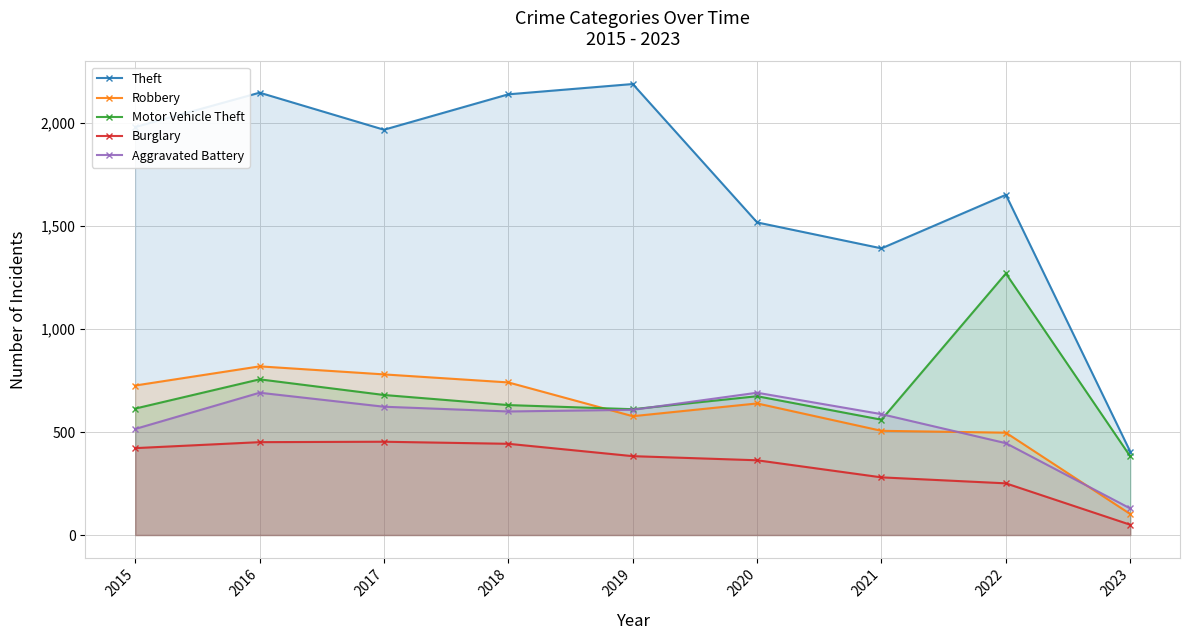

The Motor Vehicle Theft series shows 631 at 2018. True or false?

True